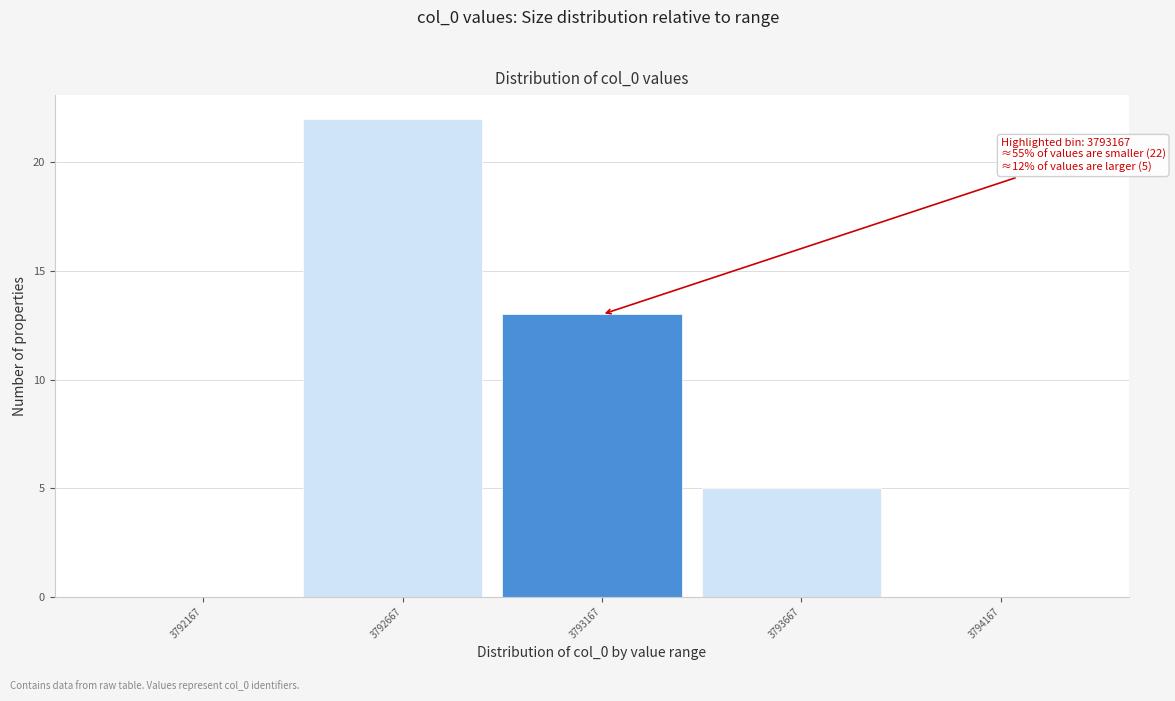

Reading left to right, what are all the values shown in this chart?

3792167=0	3792667=22	3793167=13	3793667=5	3794167=0